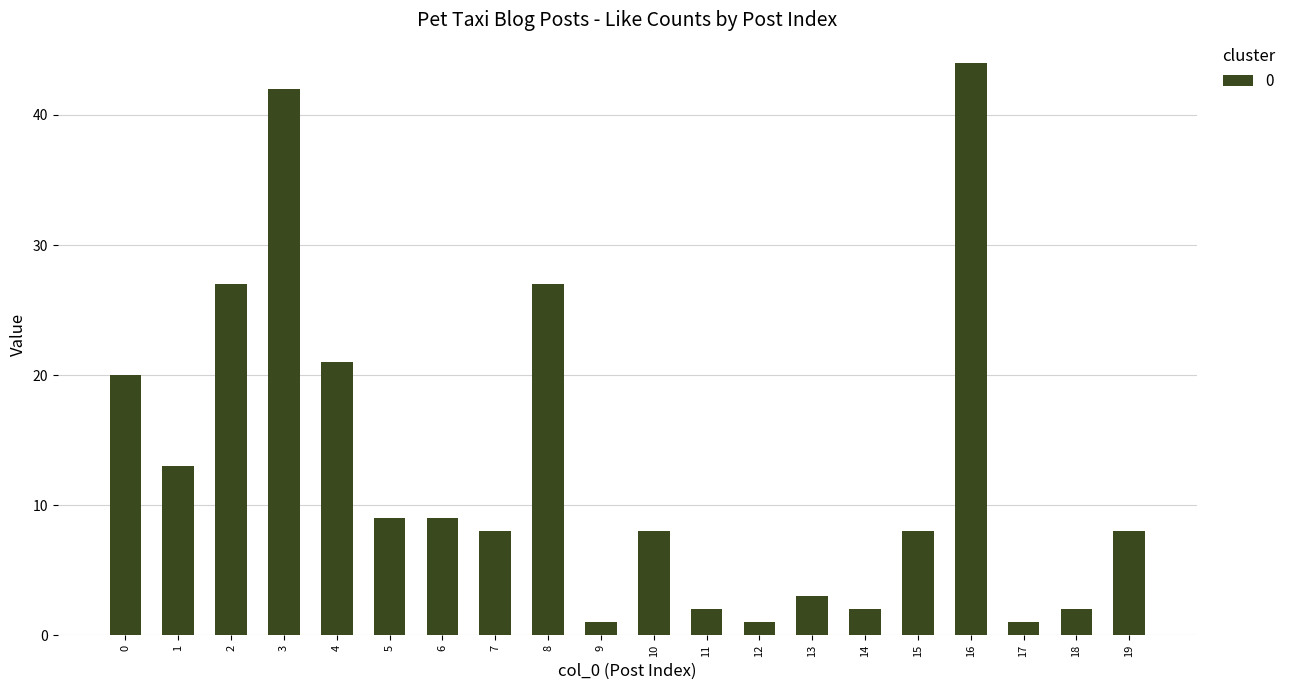

How many categories are shown in the chart?

20